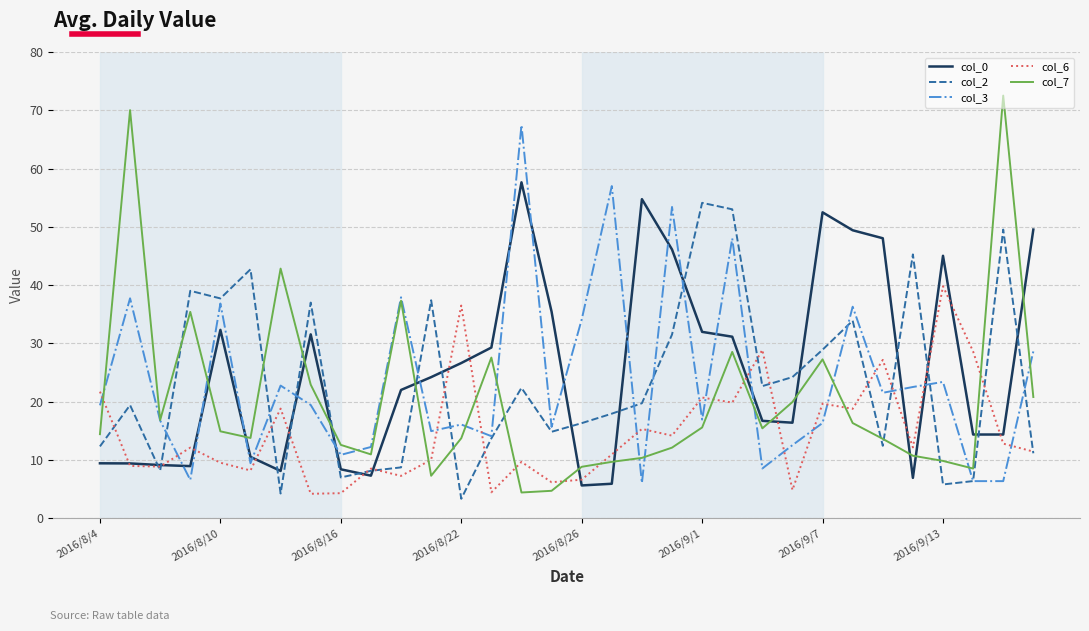

True or false: col_2 and col_7 cross at least once.

True